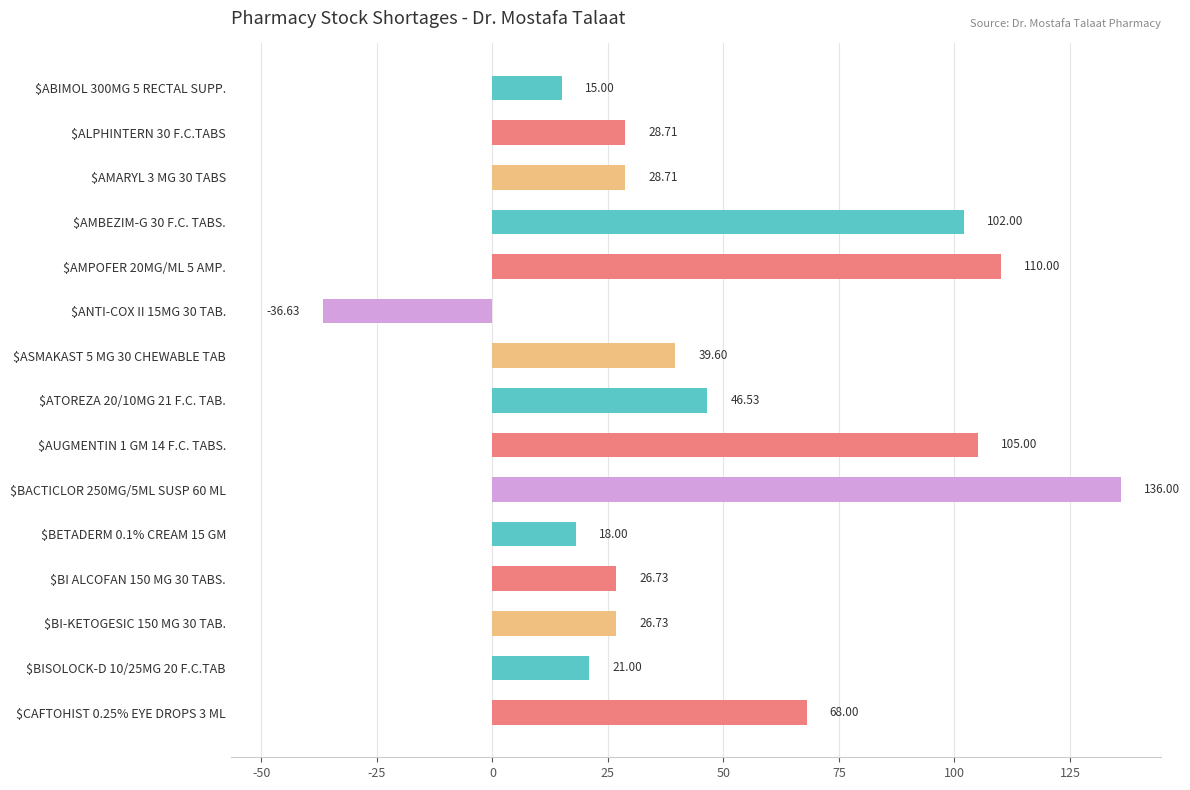

What is the difference between the second highest and second lowest values?

95.0